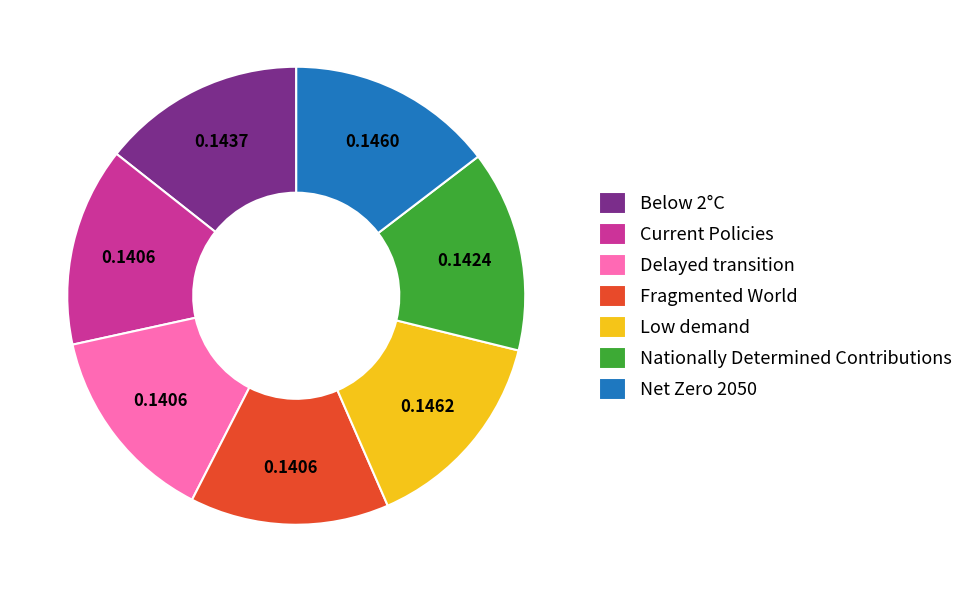

Combined, do Nationally Determined Contributions and Delayed transition account for over 50%?

No